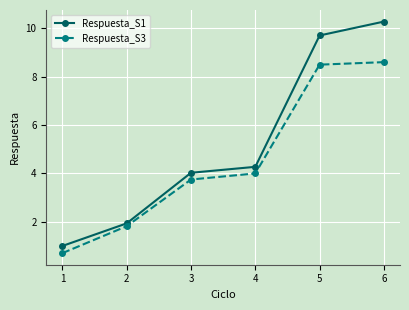

What is the difference between the highest and lowest values at 4?

0.3